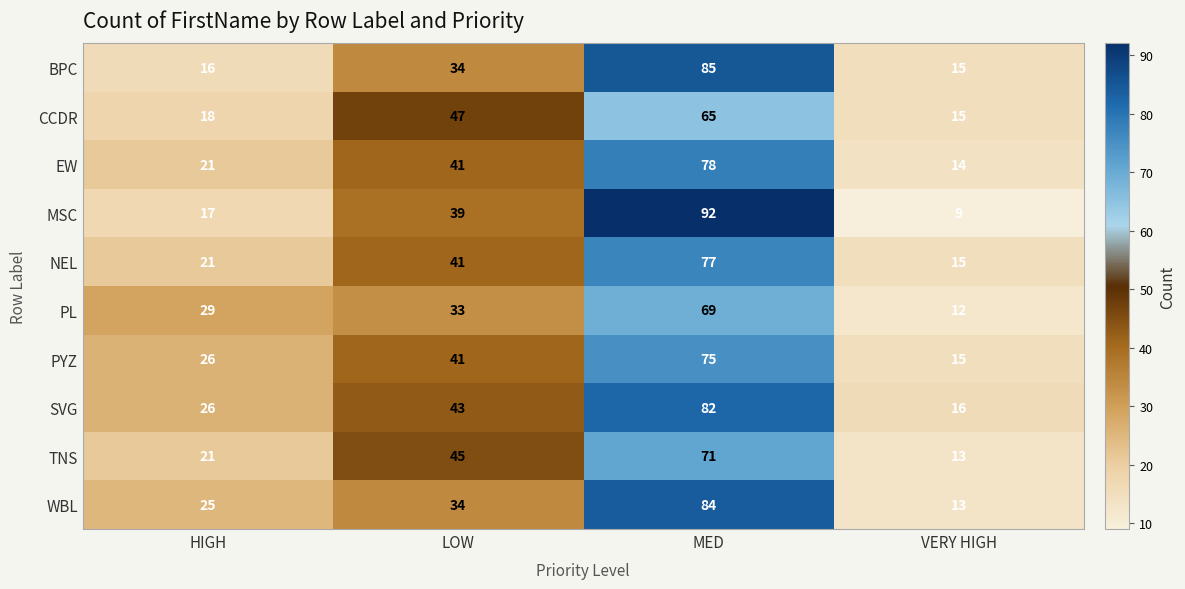

Rank the series by their maximum value, from lowest to highest.

CCDR, PL, TNS, PYZ, NEL, EW, SVG, WBL, BPC, MSC